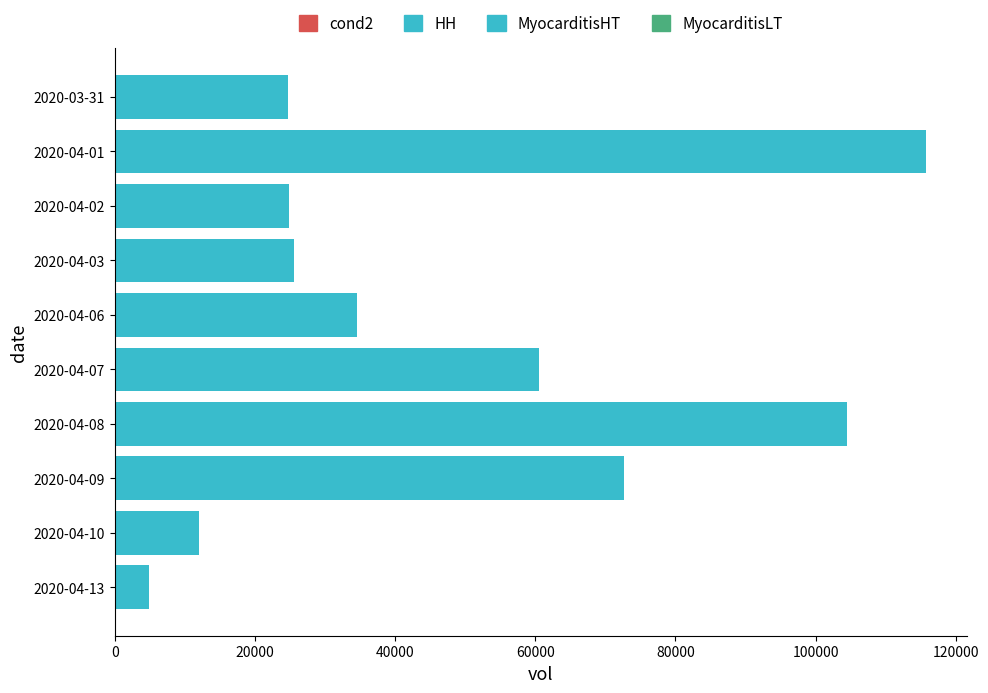

Is it true that the value at 2020-04-09 is 72600?

True